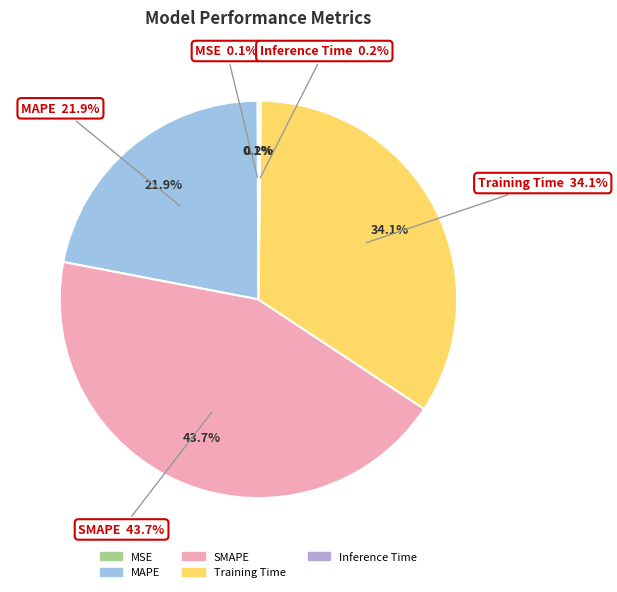

What is the total percentage of MSE and MAPE?

22.0%